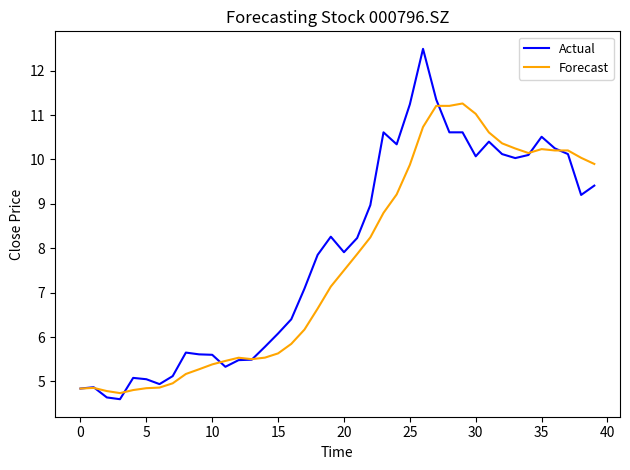

True or false: Forecast has more than 1 points higher than both neighbors.

True